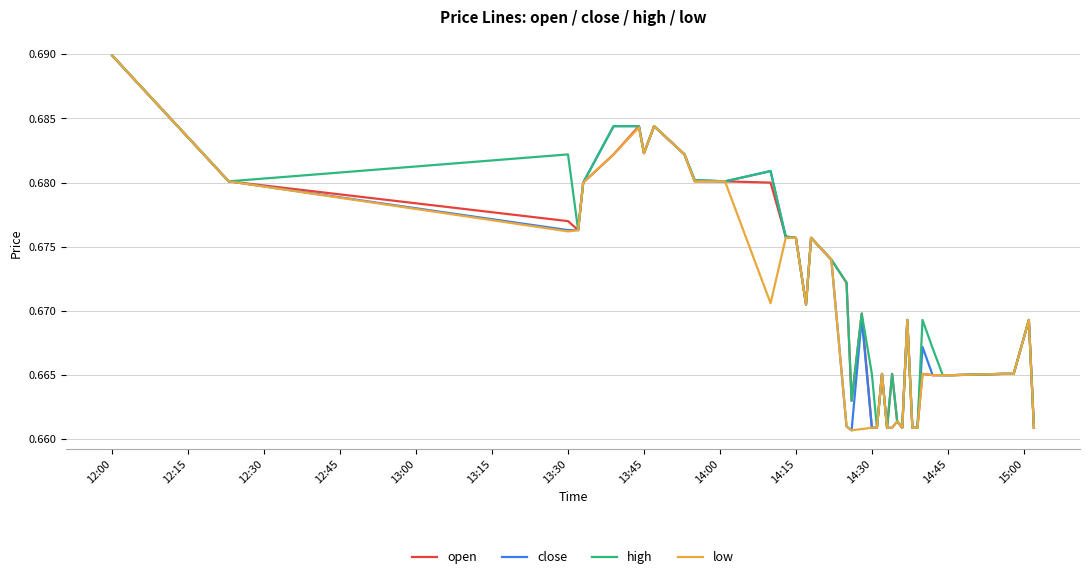

True or false: open has more than 1 interior local peaks.

True